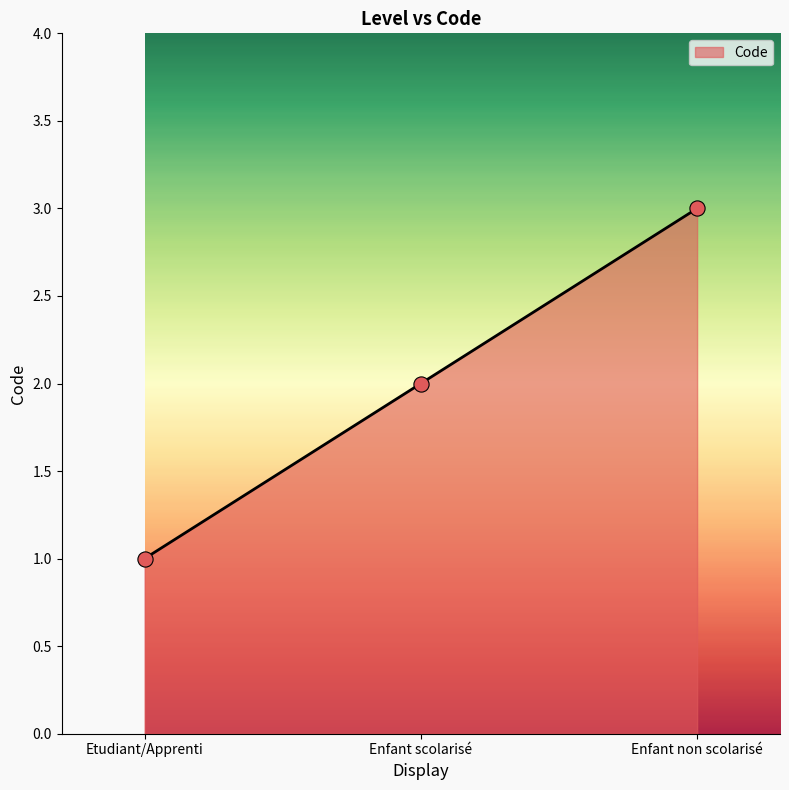

What is the ratio of the value at Enfant non scolarisé to the value at Enfant scolarisé?

1.5